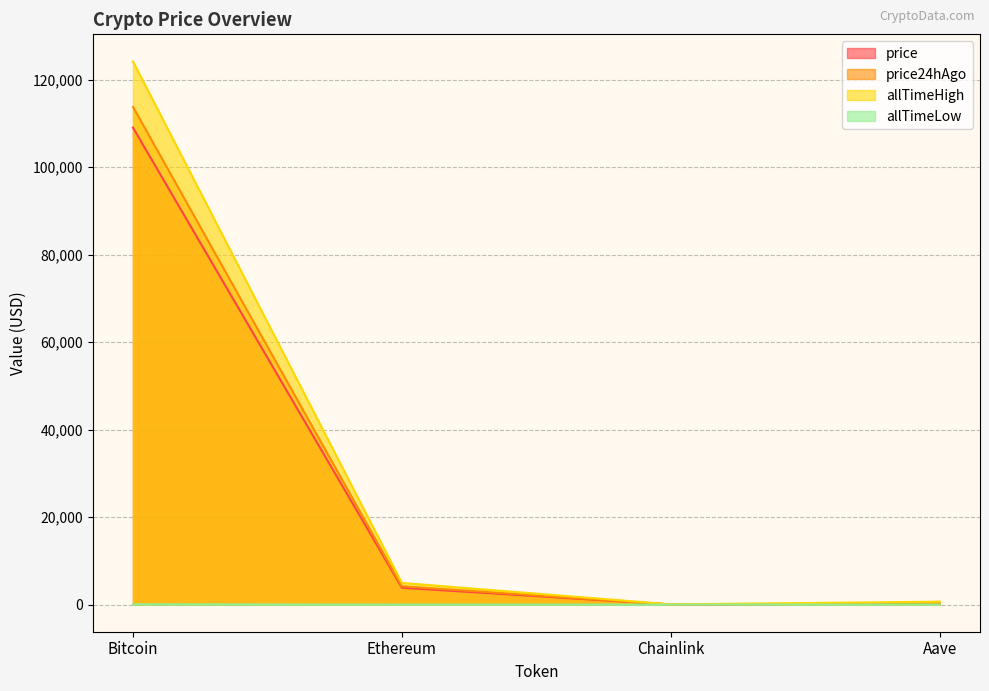

How many series are shown in this chart?

4